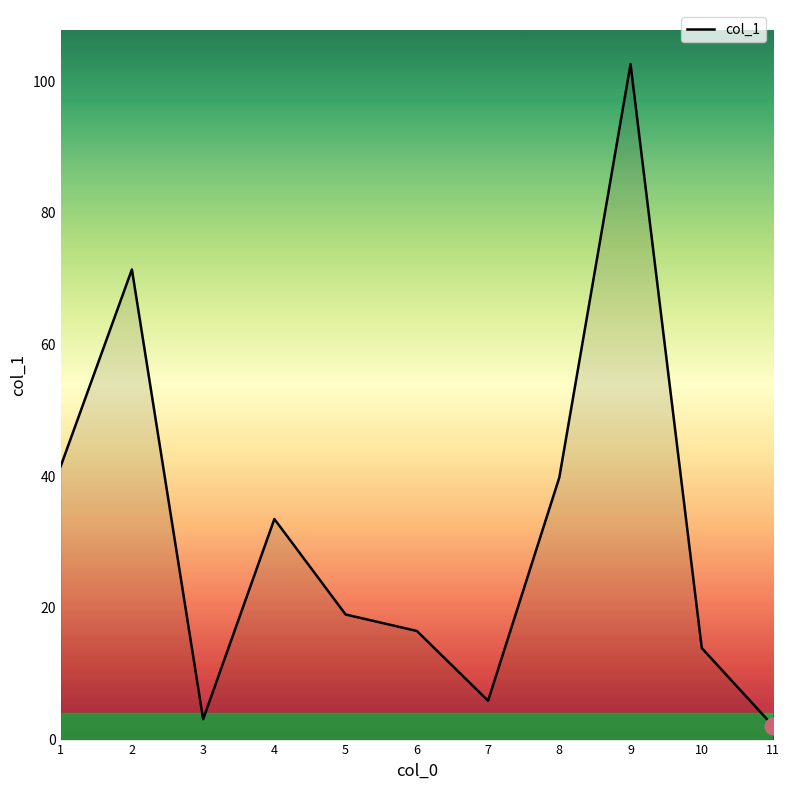

Which has a higher value, 4 or 9?

9